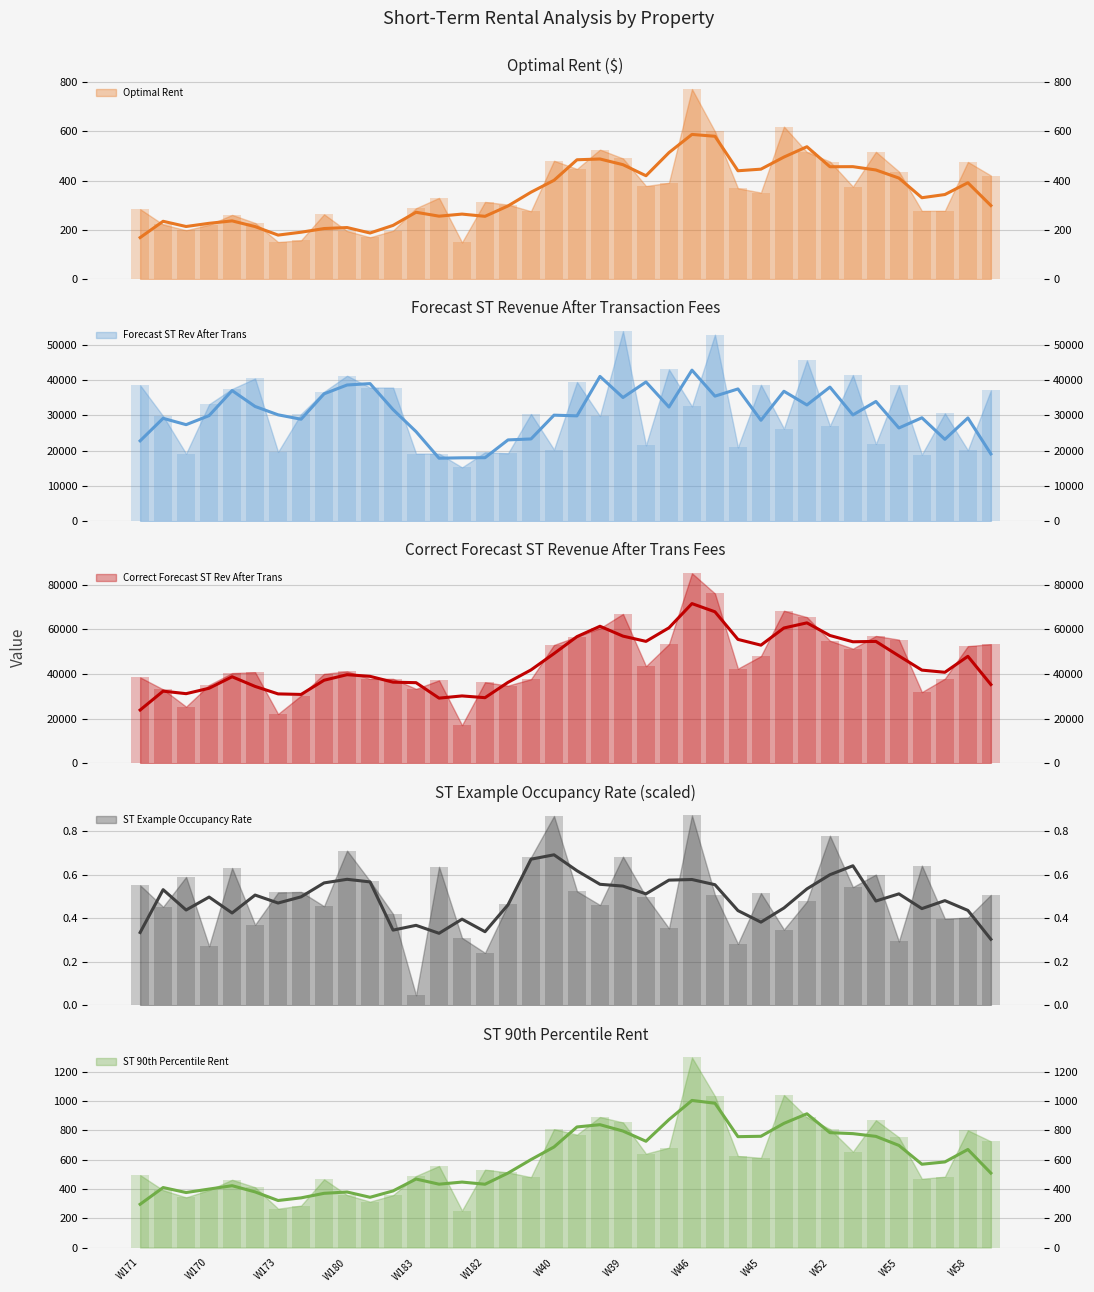

Reading right to left, list all the values displayed in this chart.

Optimal Rent: W59=420.6	W58=475.6	W53=277.3	W56=277.0	W55=436.9	W54=516.7	W49=375.5	W52=477.3	W51=515.8	W50=619.1	W45=351.4	W48=368.6	W47=599.5	W46=771.6	W43=391.1	W44=378.0	W39=489.9	W42=525.7	W41=447.3	W40=480.4	W38=275.6	W37=302.4	W182=313.2	W181=148.9	W184=329.7	W183=287.9	W178=196.5	W177=169.7	W180=195.3	W179=263.0	W174=157.4	W173=150.6	W176=228.0	W175=260.7	W170=220.5	W169=198.4	W172=221.7	W171=284.0
Forecast ST Rev After Trans: W59=37056.3	W58=20105.0	W53=30551.7	W56=18879.1	W55=38436.1	W54=21879.0	W49=41392.7	W52=27003.8	W51=45532.0	W50=26215.4	W45=38633.2	W48=20893.5	W47=52825.0	W46=32522.8	W43=42969.6	W44=21484.8	W39=53810.5	W42=29763.3	W41=39421.6	W40=20302.1	W38=30354.6	W37=19216.0	W182=19488.7	W181=15243.1	W184=19129.4	W183=19147.5	W178=37844.7	W177=37844.7	W180=41195.6	W179=36662.1	W174=30354.6	W173=19613.4	W176=40407.1	W175=37450.5	W170=33114.1	W169=19130.8	W172=29763.3	W171=38496.9
Correct Forecast ST Rev After Trans: W59=53378.6	W58=52507.0	W53=37932.5	W56=31906.9	W55=55423.5	W54=57051.2	W49=51372.7	W52=54922.8	W51=65499.6	W50=68356.6	W45=48029.5	W48=42426.9	W47=76088.1	W46=85145.0	W43=53436.2	W44=43530.8	W39=66927.5	W42=60502.1	W41=56774.0	W40=53031.7	W38=37693.7	W37=34813.2	W182=36321.1	W181=17088.3	W184=37169.9	W183=33357.5	W178=37864.8	W177=37844.7	W180=41195.6	W179=40098.0	W174=30369.0	W173=22111.9	W176=40822.8	W175=40424.6	W170=35102.5	W169=25373.7	W172=33134.3	W171=38496.9
ST Example Occupancy Rate: W59=0.5	W58=0.4	W53=0.4	W56=0.6	W55=0.3	W54=0.6	W49=0.5	W52=0.8	W51=0.5	W50=0.3	W45=0.5	W48=0.3	W47=0.5	W46=0.9	W43=0.4	W44=0.5	W39=0.7	W42=0.5	W41=0.5	W40=0.9	W38=0.7	W37=0.5	W182=0.2	W181=0.3	W184=0.6	W183=0.0	W178=0.4	W177=0.6	W180=0.7	W179=0.5	W174=0.5	W173=0.5	W176=0.4	W175=0.6	W170=0.3	W169=0.6	W172=0.5	W171=0.6
ST 90th Percentile Rent: W59=724.0	W58=799.0	W53=483.0	W56=469.0	W55=752.0	W54=868.0	W49=654.0	W52=808.0	W51=888.0	W50=1040.0	W45=612.0	W48=624.0	W47=1032.0	W46=1296.0	W43=681.0	W44=640.0	W39=853.0	W42=890.0	W41=770.0	W40=807.0	W38=480.0	W37=512.0	W182=531.0	W181=252.0	W184=556.0	W183=488.0	W178=357.0	W177=313.0	W180=358.0	W179=465.0	W174=286.0	W173=265.0	W176=411.0	W175=462.0	W170=392.0	W169=342.0	W172=391.0	W171=494.0